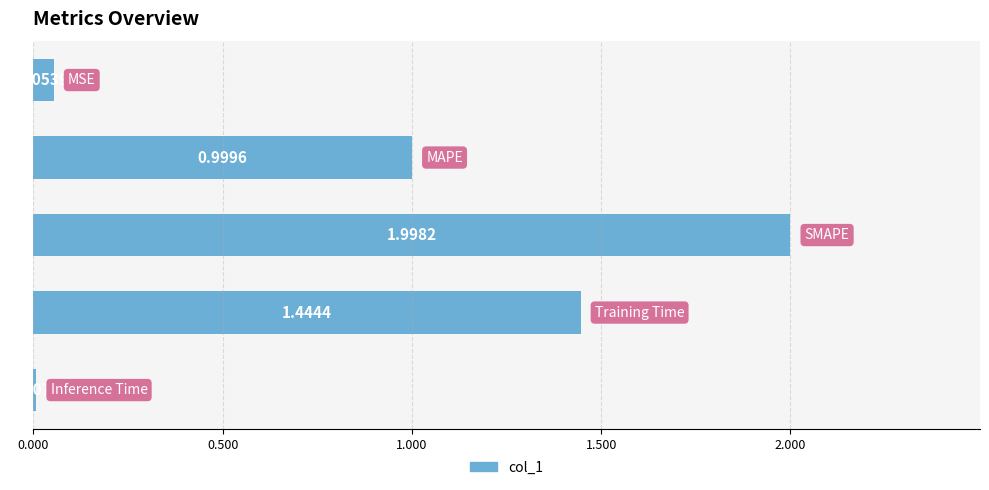

Does the chart contain any negative values?

No